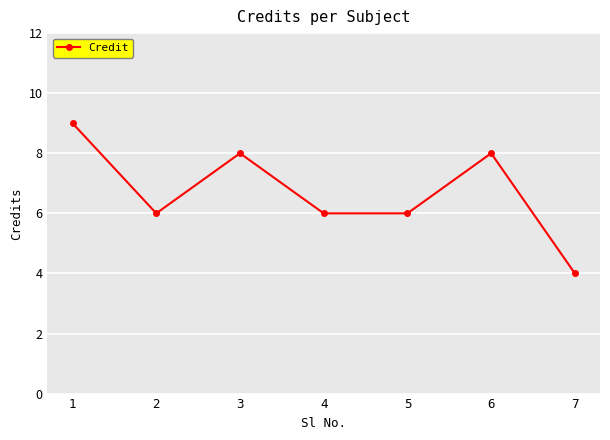

What is the sum of the values at 2 and 3?

14